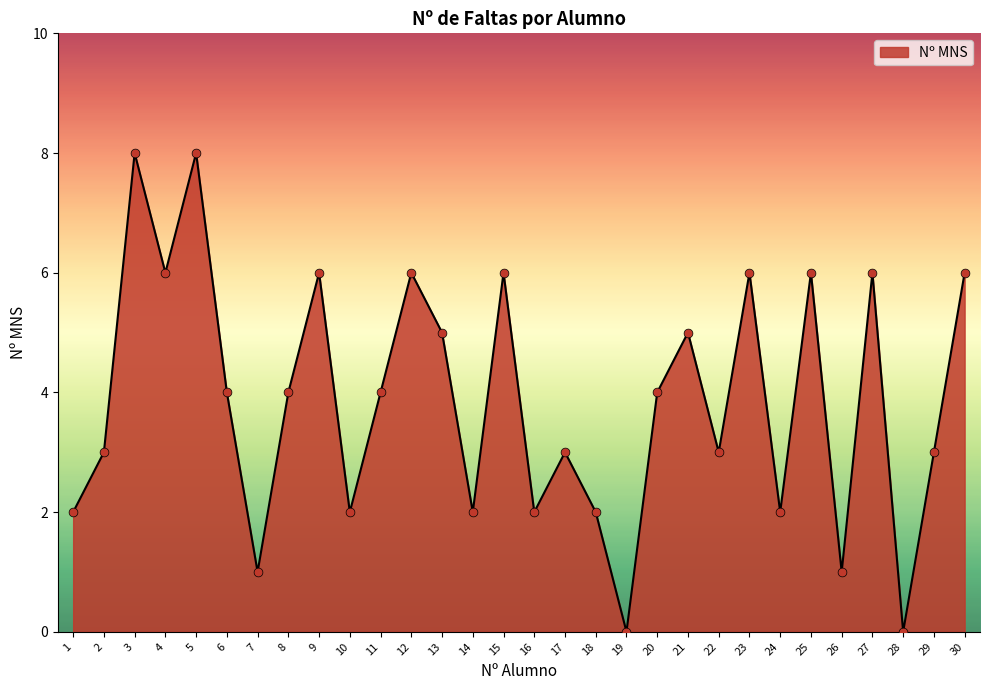

What is the change in value from 11 to 21?

+1